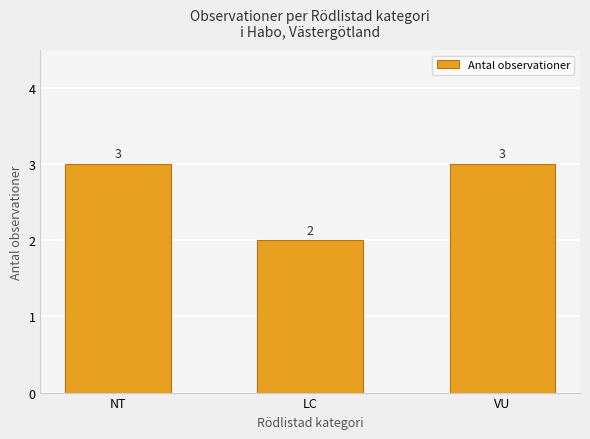

What is the average value?

3